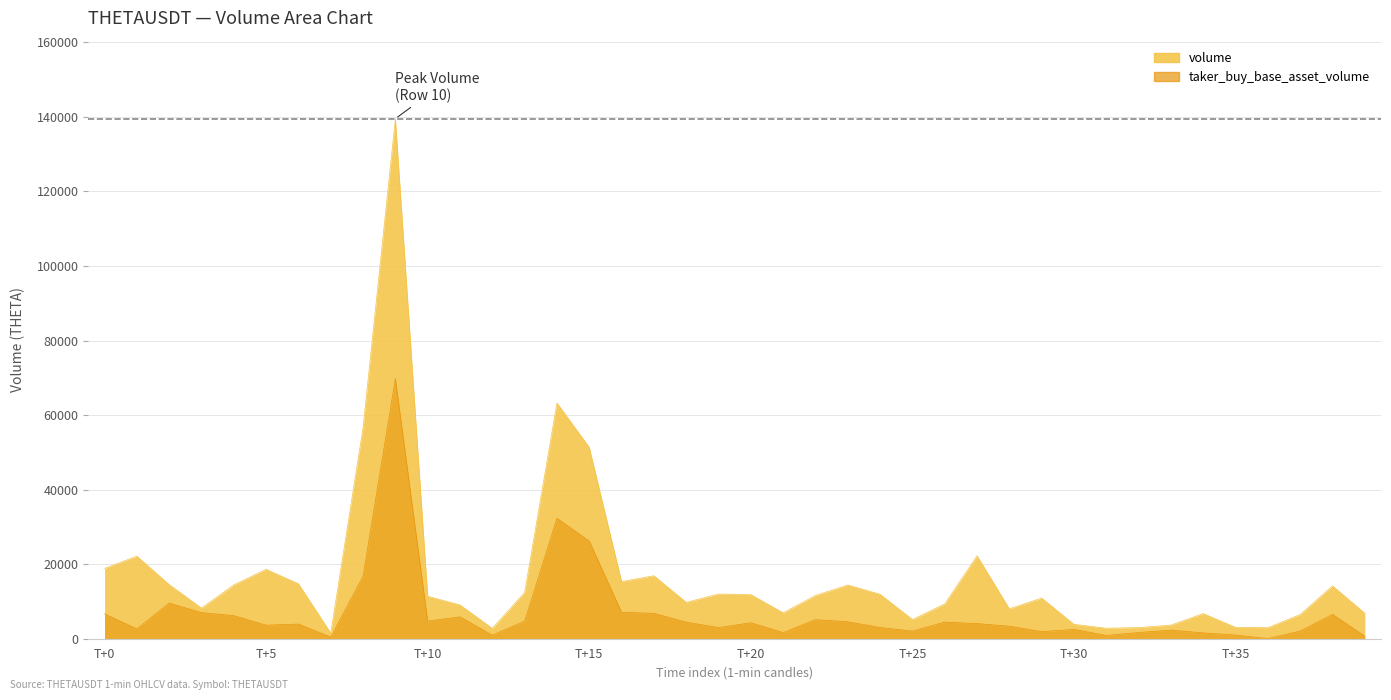

How many interior local valleys does the taker_buy_base_asset_volume series have?

11